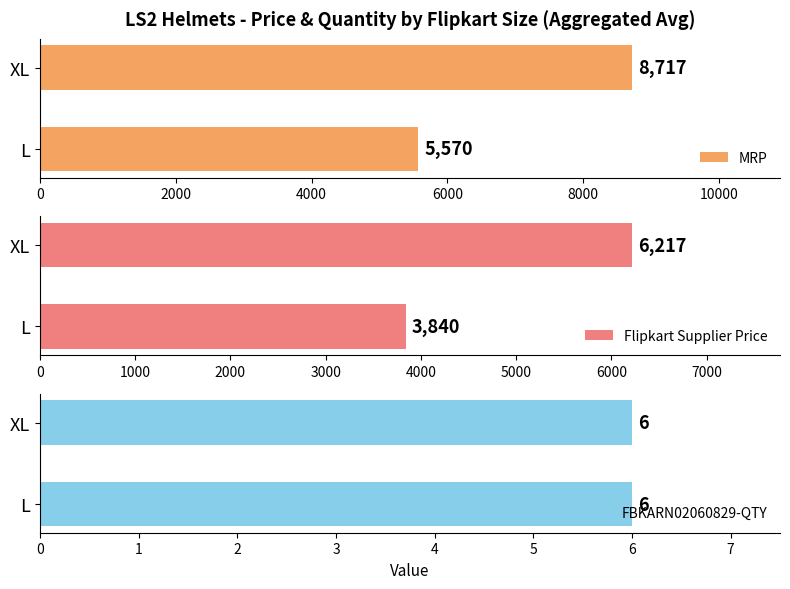

Where is MRP nearest to the value 7143?

L